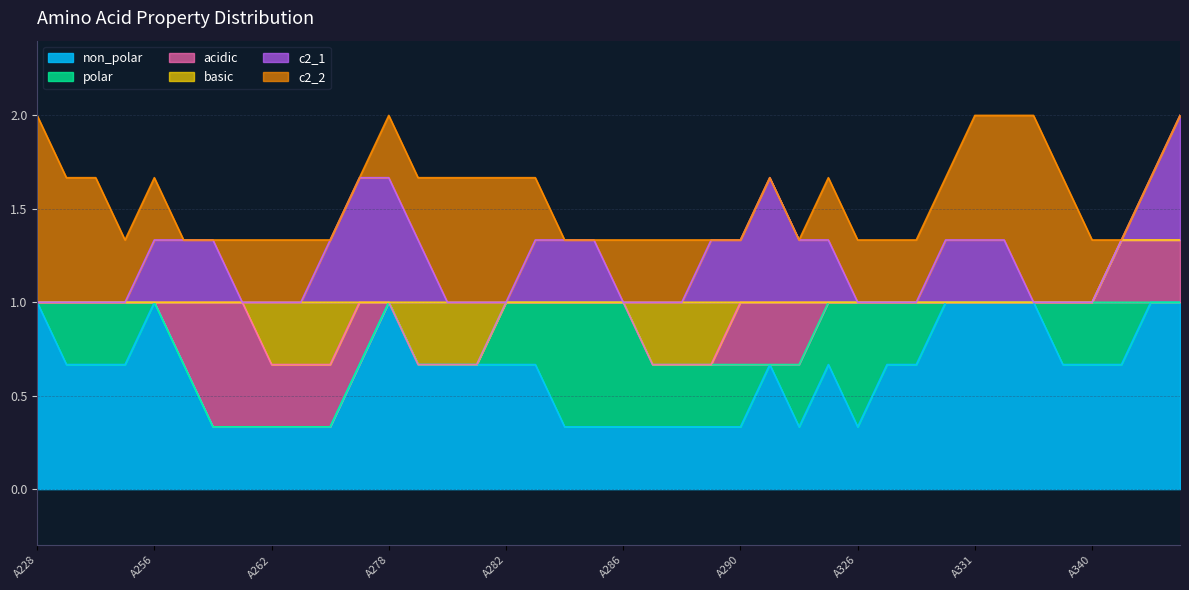

At which label does polar reach its minimum?

A228